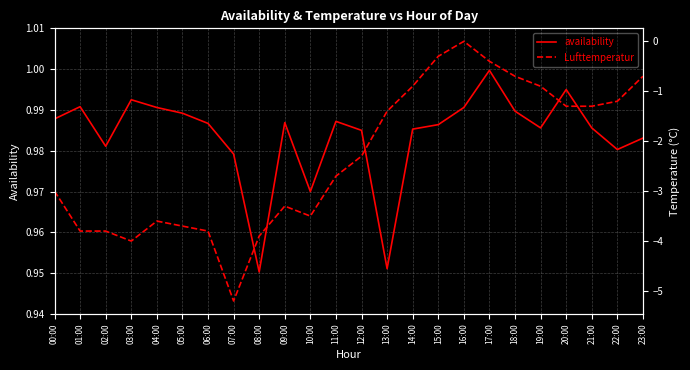

True or false: availability and Lufttemperatur intersect in this chart.

False